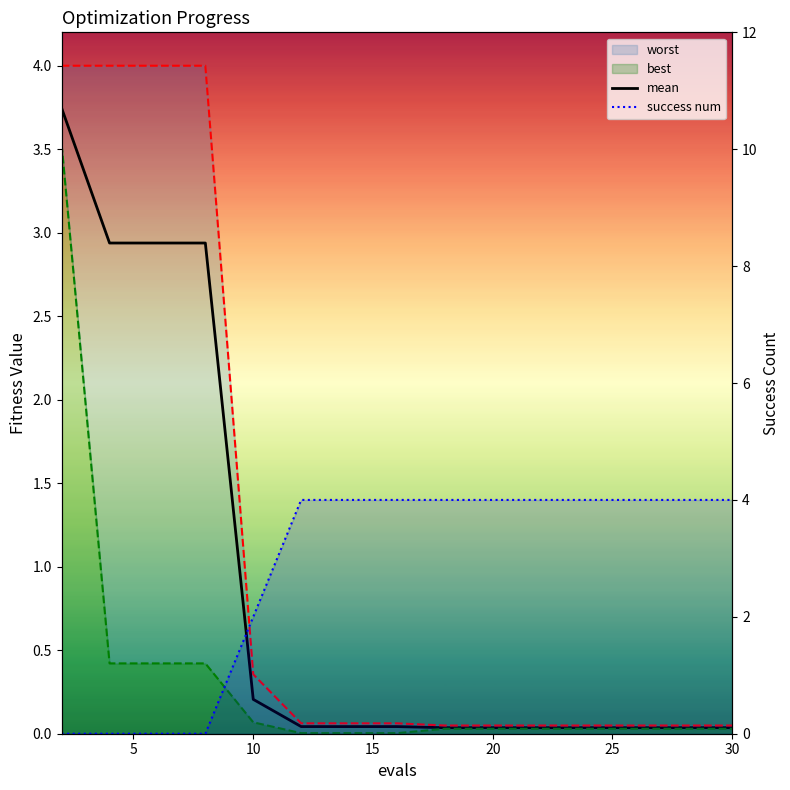

Which series ends up on top after the final intersection of mean and success num?

success num